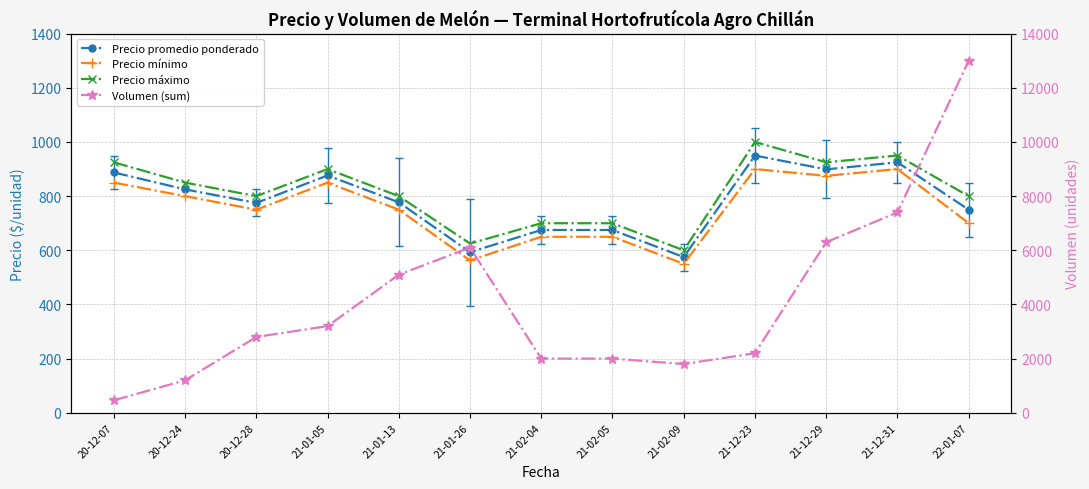

At 20-12-28, list the series in order from smallest to largest.

Precio mínimo, Precio promedio ponderado, Precio máximo, Volumen (sum)